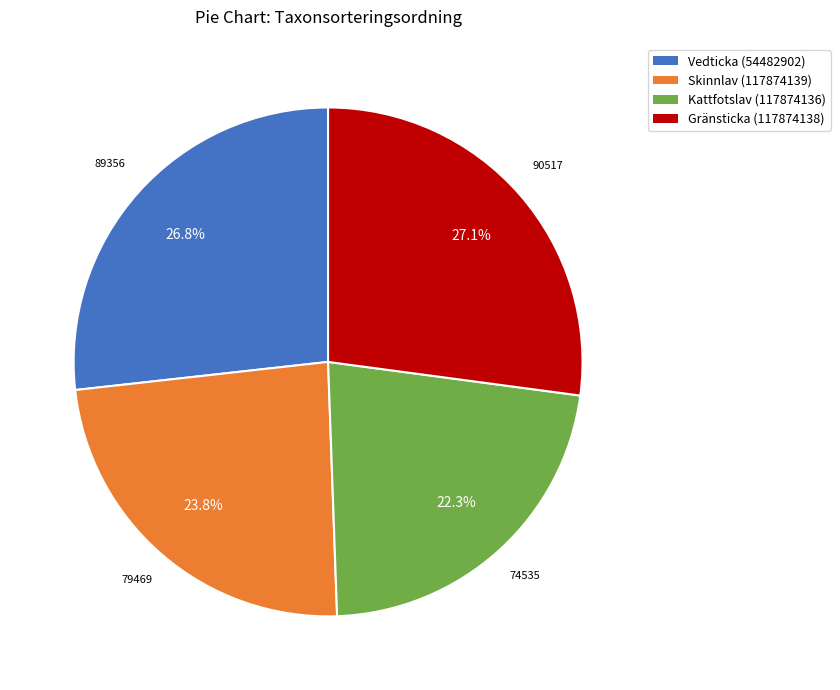

How many slices are in this pie chart?

4